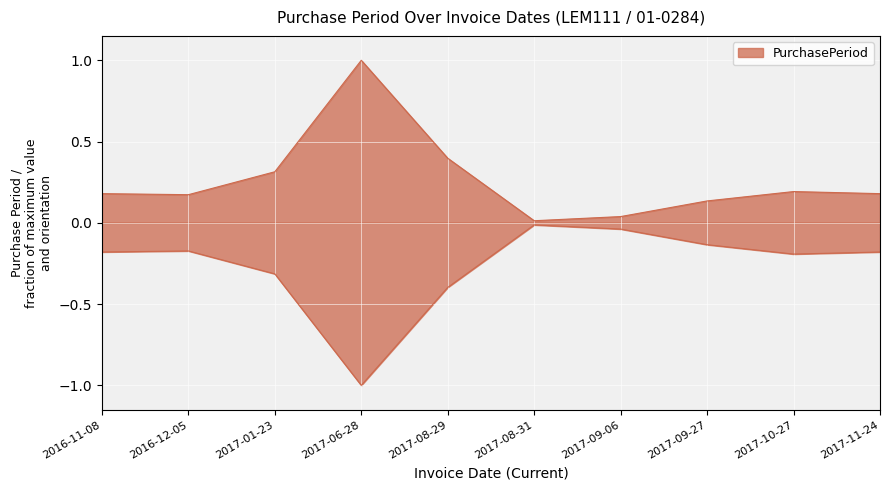

List the labels in order of value, largest first.

2017-06-28, 2017-08-29, 2017-01-23, 2017-10-27, 2016-11-08, 2017-11-24, 2016-12-05, 2017-09-27, 2017-09-06, 2017-08-31